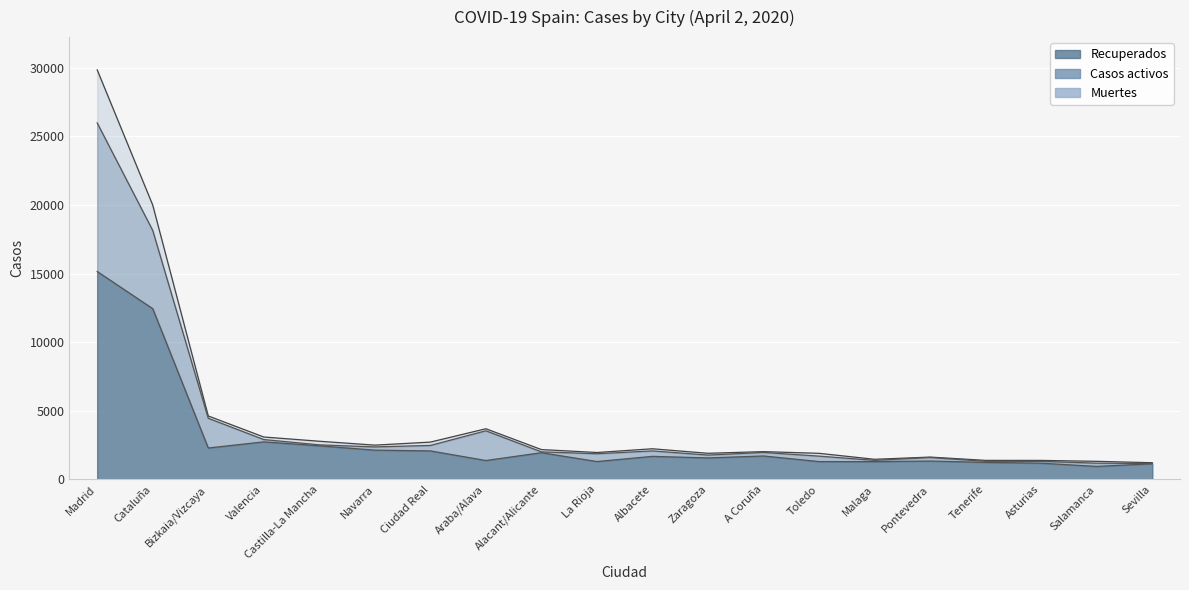

Which category has the highest value across all series?

Madrid